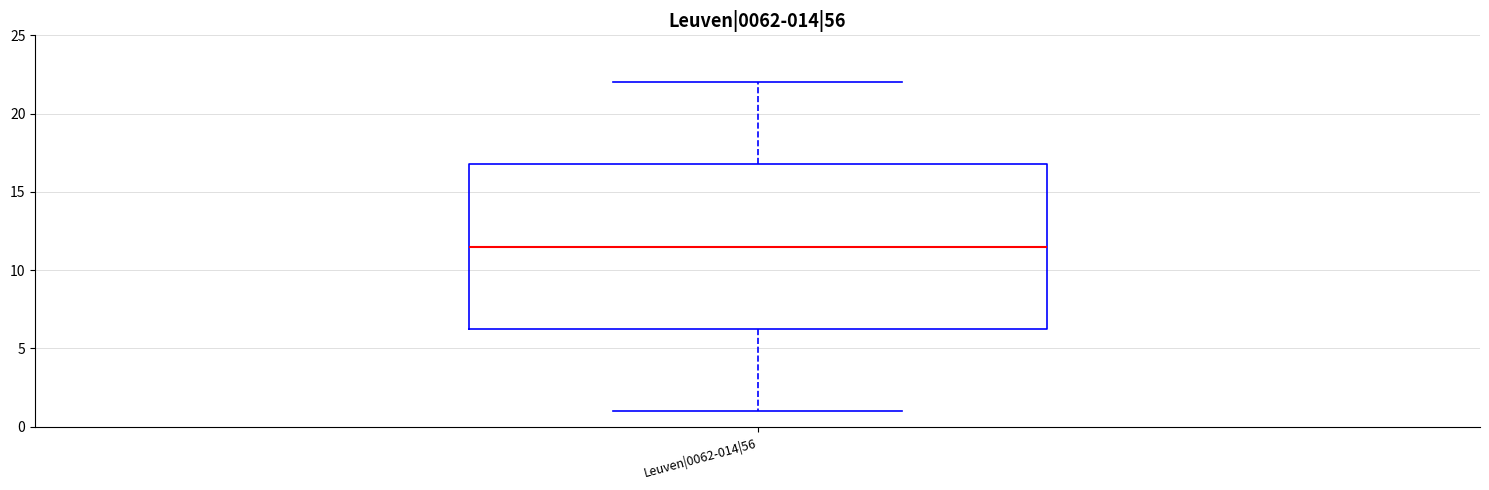

Read this box plot against the y-axis: the position of the median line, the range covered by the box, and the ends of both whiskers. The values are not printed on the chart, so give them approximately, as read against the axis.

median 11.5, box 6.5 to 17.0, whiskers 1.0 to 22.0